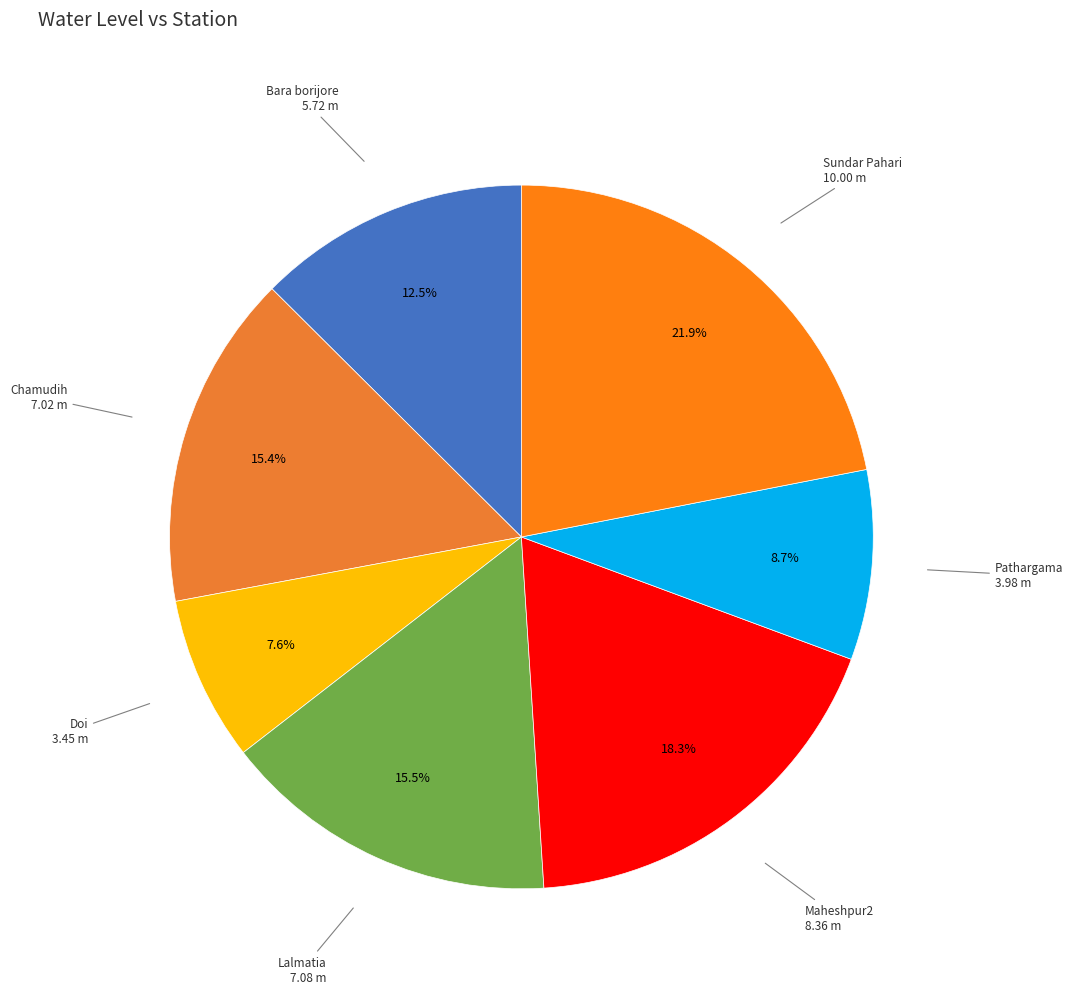

How many slices are in this pie chart?

7